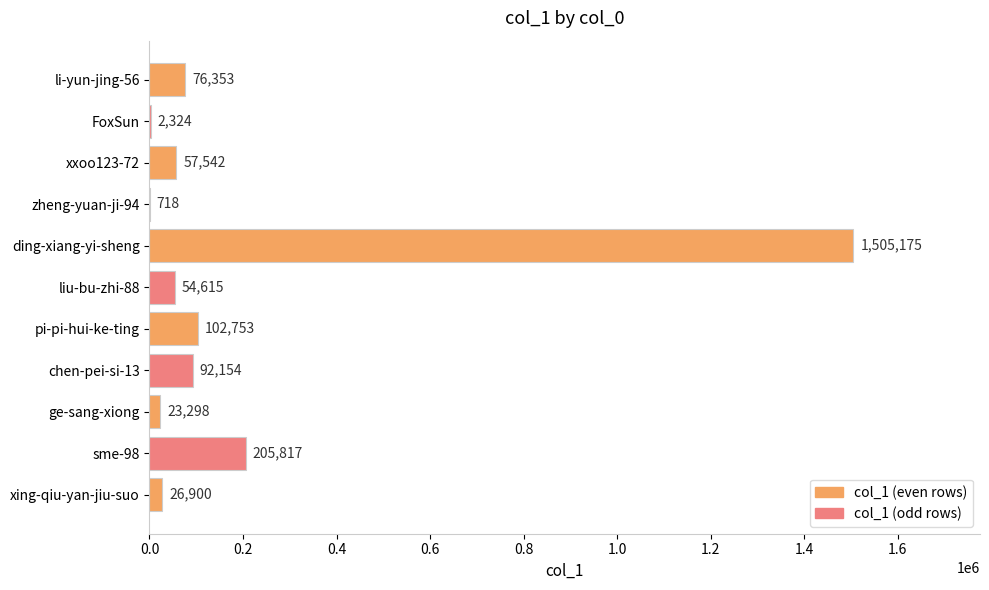

At which category does the chart reach its peak across all series?

ding-xiang-yi-sheng